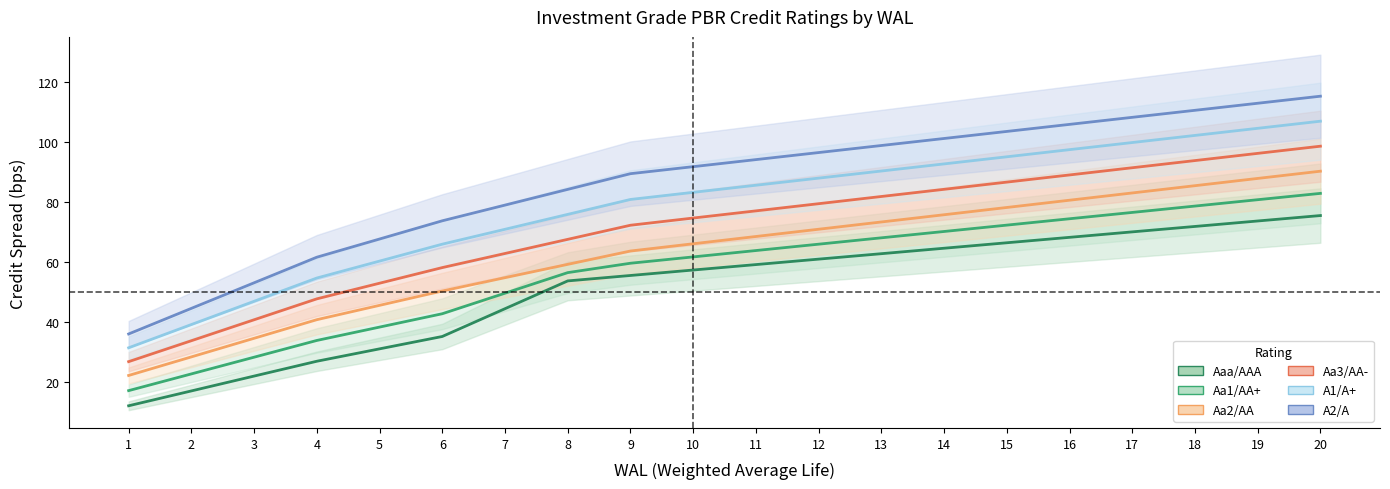

At which category is the sum across all series the highest?

20